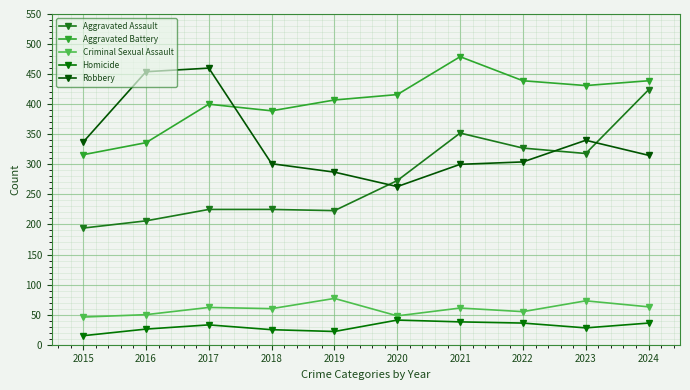

True or false: Robbery has more than 1 points higher than both neighbors.

True